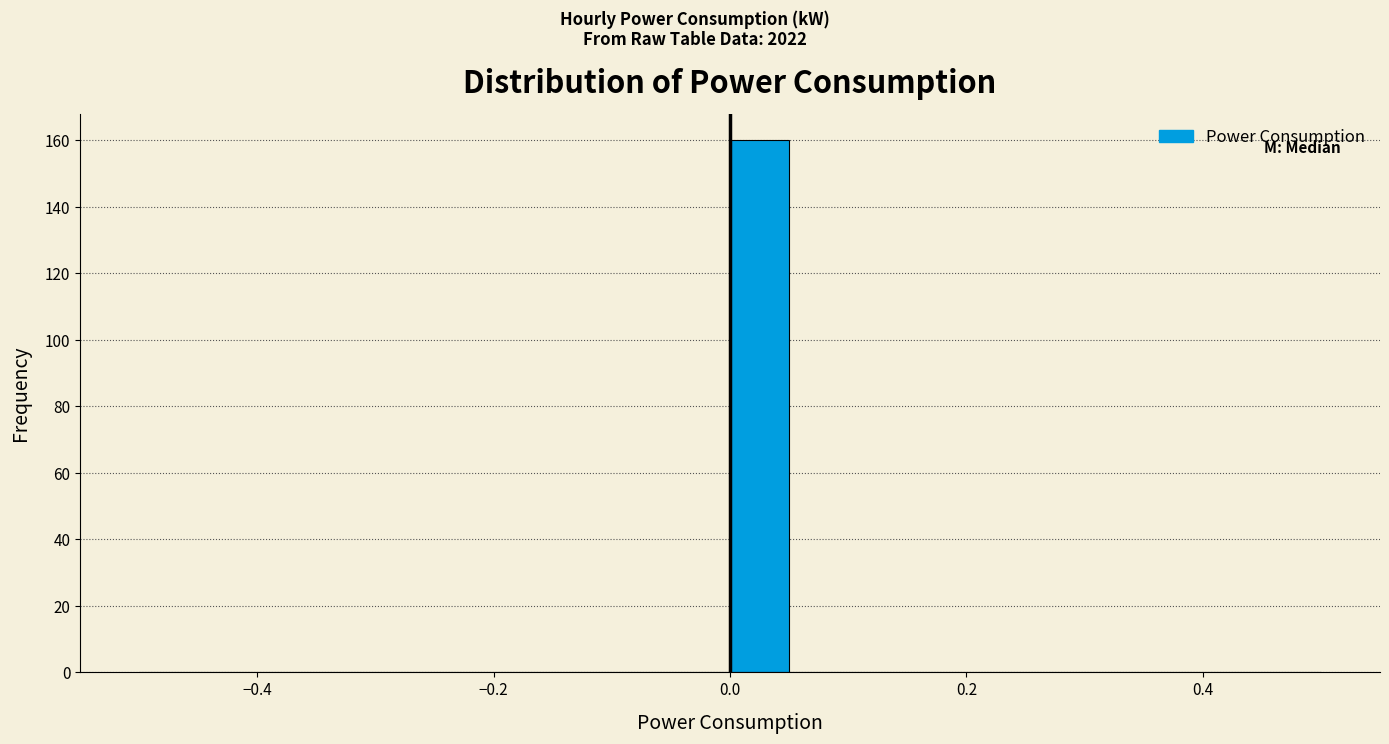

Read against the x-axis, roughly where is the centre of the tallest bar?

0.02